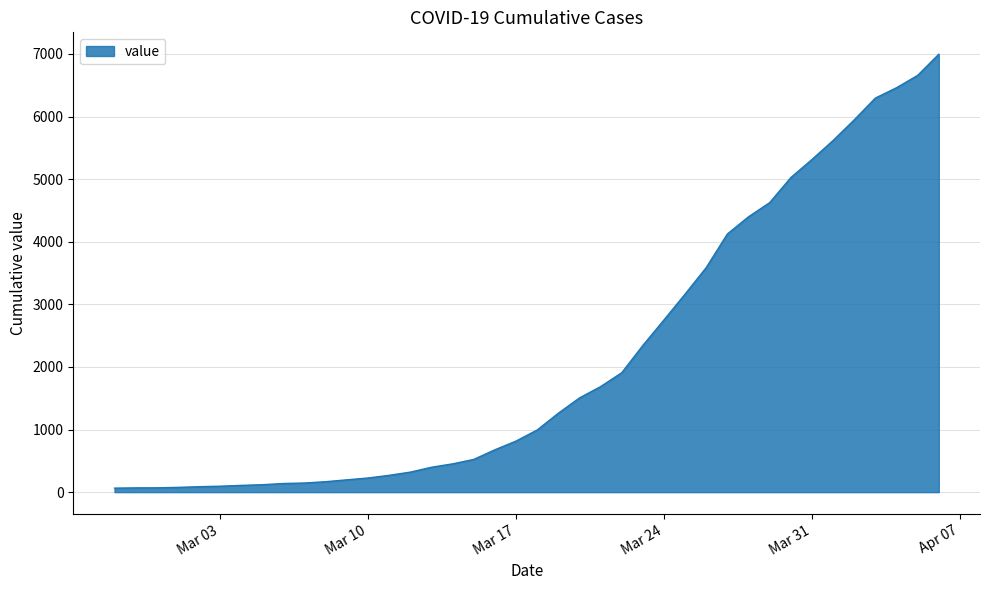

How many lines are shown in the chart?

1